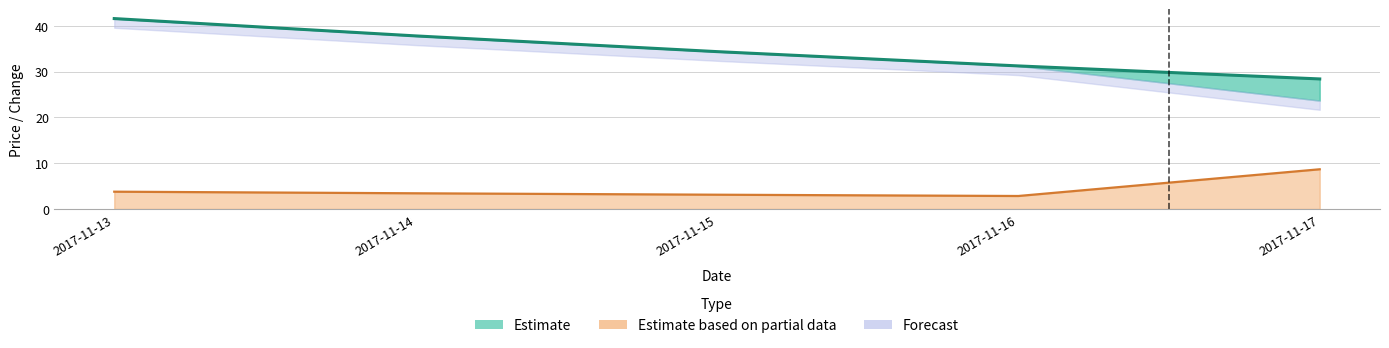

What is the sum of the price_change values at 2017-11-15 and 2017-11-13?

6.9